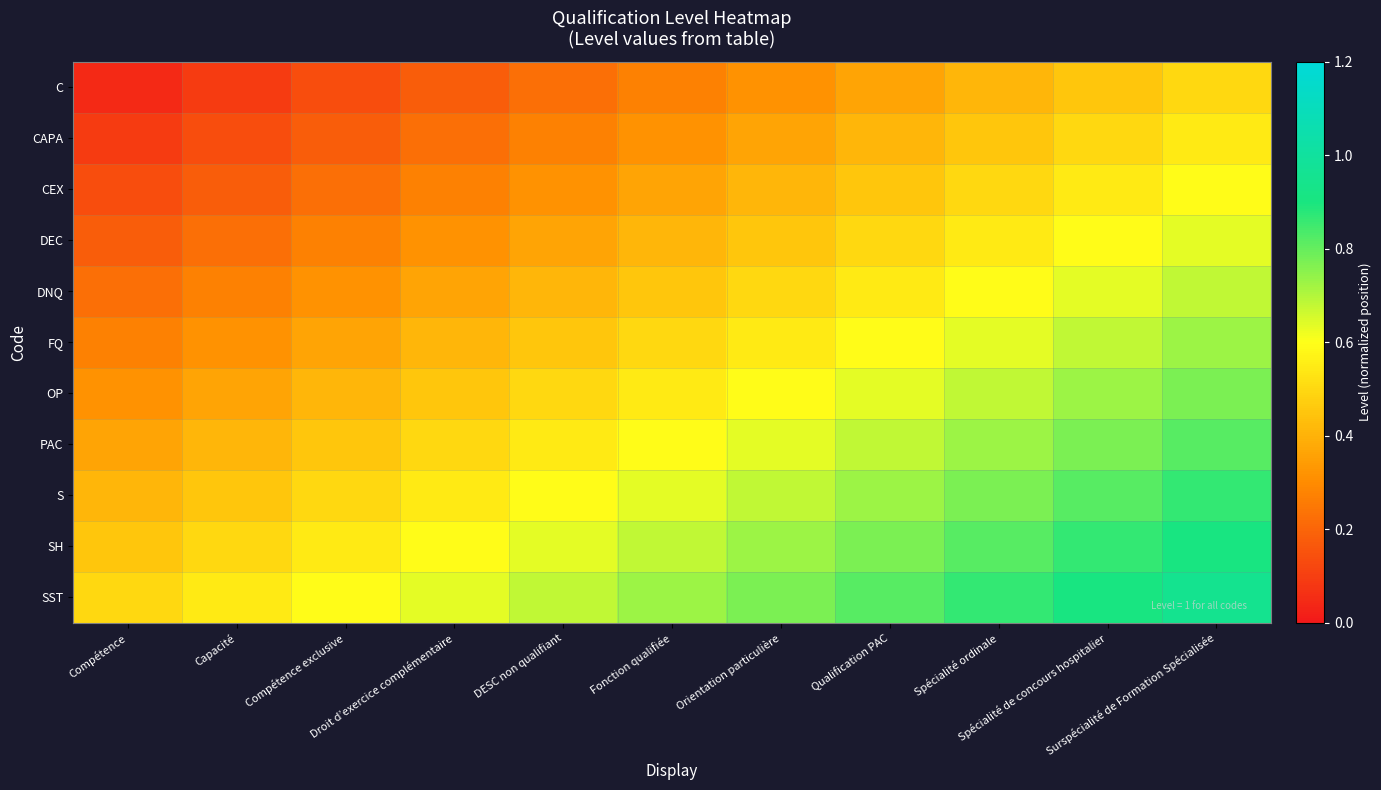

Reading right to left, extract all data points from this chart.

C: Surspécialité de Formation Spécialisée=0.5	Spécialité de concours hospitalier=0.5	Spécialité ordinale=0.4	Qualification PAC=0.4	Orientation particulière=0.3	Fonction qualifiée=0.3	DESC non qualifiant=0.2	Droit d’exercice complémentaire=0.2	Compétence exclusive=0.1	Capacité=0.1	Compétence=0.0
CAPA: Surspécialité de Formation Spécialisée=0.5	Spécialité de concours hospitalier=0.5	Spécialité ordinale=0.5	Qualification PAC=0.4	Orientation particulière=0.4	Fonction qualifiée=0.3	DESC non qualifiant=0.3	Droit d’exercice complémentaire=0.2	Compétence exclusive=0.2	Capacité=0.1	Compétence=0.1
CEX: Surspécialité de Formation Spécialisée=0.6	Spécialité de concours hospitalier=0.5	Spécialité ordinale=0.5	Qualification PAC=0.5	Orientation particulière=0.4	Fonction qualifiée=0.4	DESC non qualifiant=0.3	Droit d’exercice complémentaire=0.3	Compétence exclusive=0.2	Capacité=0.2	Compétence=0.1
DEC: Surspécialité de Formation Spécialisée=0.6	Spécialité de concours hospitalier=0.6	Spécialité ordinale=0.5	Qualification PAC=0.5	Orientation particulière=0.5	Fonction qualifiée=0.4	DESC non qualifiant=0.4	Droit d’exercice complémentaire=0.3	Compétence exclusive=0.3	Capacité=0.2	Compétence=0.2
DNQ: Surspécialité de Formation Spécialisée=0.7	Spécialité de concours hospitalier=0.6	Spécialité ordinale=0.6	Qualification PAC=0.5	Orientation particulière=0.5	Fonction qualifiée=0.5	DESC non qualifiant=0.4	Droit d’exercice complémentaire=0.4	Compétence exclusive=0.3	Capacité=0.3	Compétence=0.2
FQ: Surspécialité de Formation Spécialisée=0.7	Spécialité de concours hospitalier=0.7	Spécialité ordinale=0.6	Qualification PAC=0.6	Orientation particulière=0.5	Fonction qualifiée=0.5	DESC non qualifiant=0.5	Droit d’exercice complémentaire=0.4	Compétence exclusive=0.4	Capacité=0.3	Compétence=0.3
OP: Surspécialité de Formation Spécialisée=0.8	Spécialité de concours hospitalier=0.7	Spécialité ordinale=0.7	Qualification PAC=0.6	Orientation particulière=0.6	Fonction qualifiée=0.5	DESC non qualifiant=0.5	Droit d’exercice complémentaire=0.5	Compétence exclusive=0.4	Capacité=0.4	Compétence=0.3
PAC: Surspécialité de Formation Spécialisée=0.8	Spécialité de concours hospitalier=0.8	Spécialité ordinale=0.7	Qualification PAC=0.7	Orientation particulière=0.6	Fonction qualifiée=0.6	DESC non qualifiant=0.5	Droit d’exercice complémentaire=0.5	Compétence exclusive=0.5	Capacité=0.4	Compétence=0.4
S: Surspécialité de Formation Spécialisée=0.9	Spécialité de concours hospitalier=0.8	Spécialité ordinale=0.8	Qualification PAC=0.7	Orientation particulière=0.7	Fonction qualifiée=0.6	DESC non qualifiant=0.6	Droit d’exercice complémentaire=0.5	Compétence exclusive=0.5	Capacité=0.5	Compétence=0.4
SH: Surspécialité de Formation Spécialisée=0.9	Spécialité de concours hospitalier=0.9	Spécialité ordinale=0.8	Qualification PAC=0.8	Orientation particulière=0.7	Fonction qualifiée=0.7	DESC non qualifiant=0.6	Droit d’exercice complémentaire=0.6	Compétence exclusive=0.5	Capacité=0.5	Compétence=0.5
SST: Surspécialité de Formation Spécialisée=1.0	Spécialité de concours hospitalier=0.9	Spécialité ordinale=0.9	Qualification PAC=0.8	Orientation particulière=0.8	Fonction qualifiée=0.7	DESC non qualifiant=0.7	Droit d’exercice complémentaire=0.6	Compétence exclusive=0.6	Capacité=0.5	Compétence=0.5